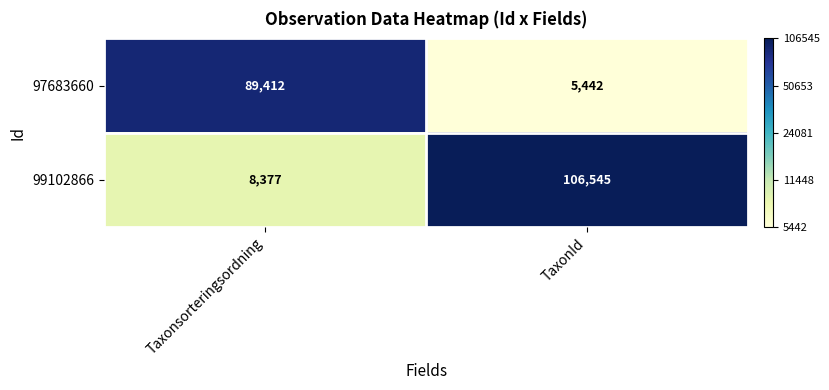

What is the sum of the 99102866 values at Taxonsorteringsordning and TaxonId?

114922